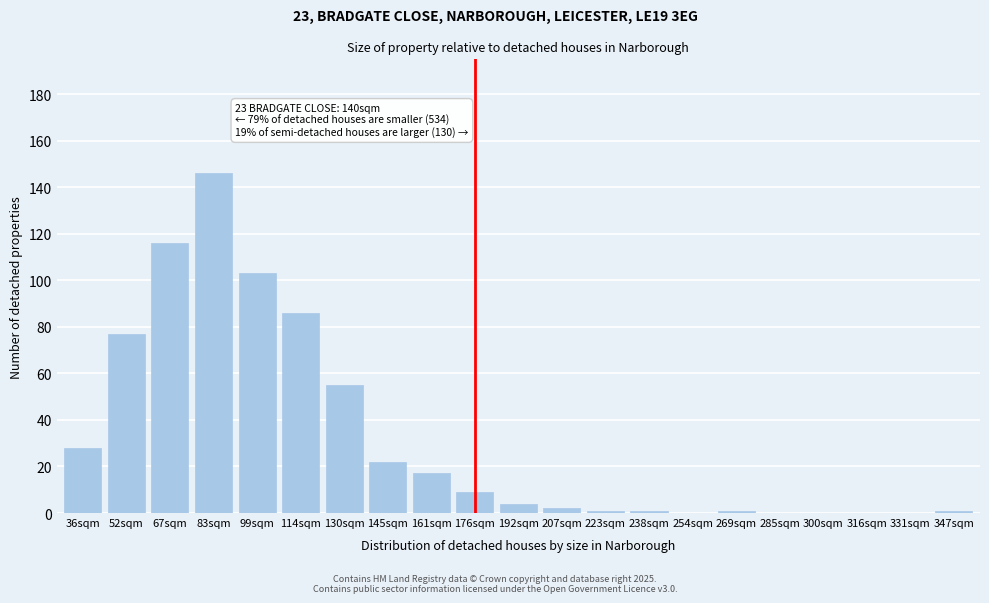

The chart shows a value of 120 at 114sqm. True or false?

False